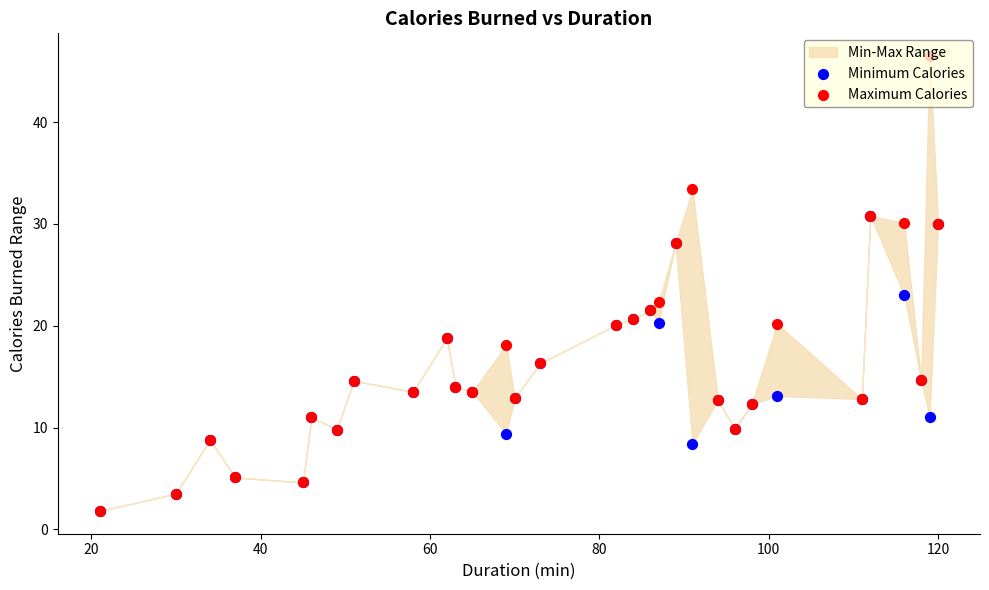

Which series has the largest total across all categories?

Maximum Calories